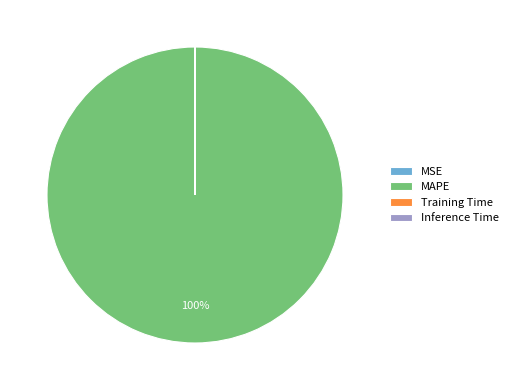

Does any single category account for the majority?

Yes